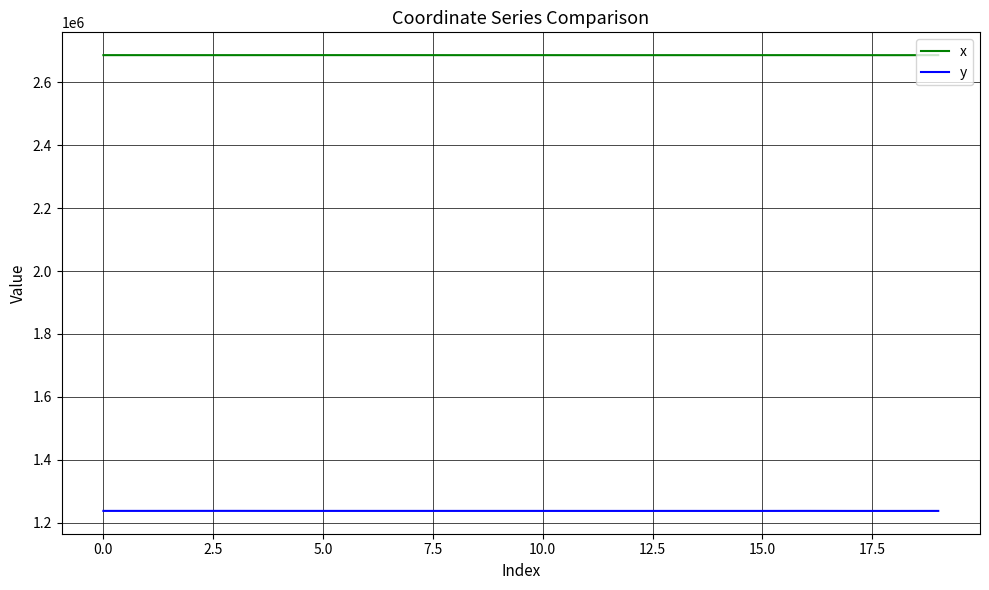

List the series in order of their overall mean, lowest first.

y, x